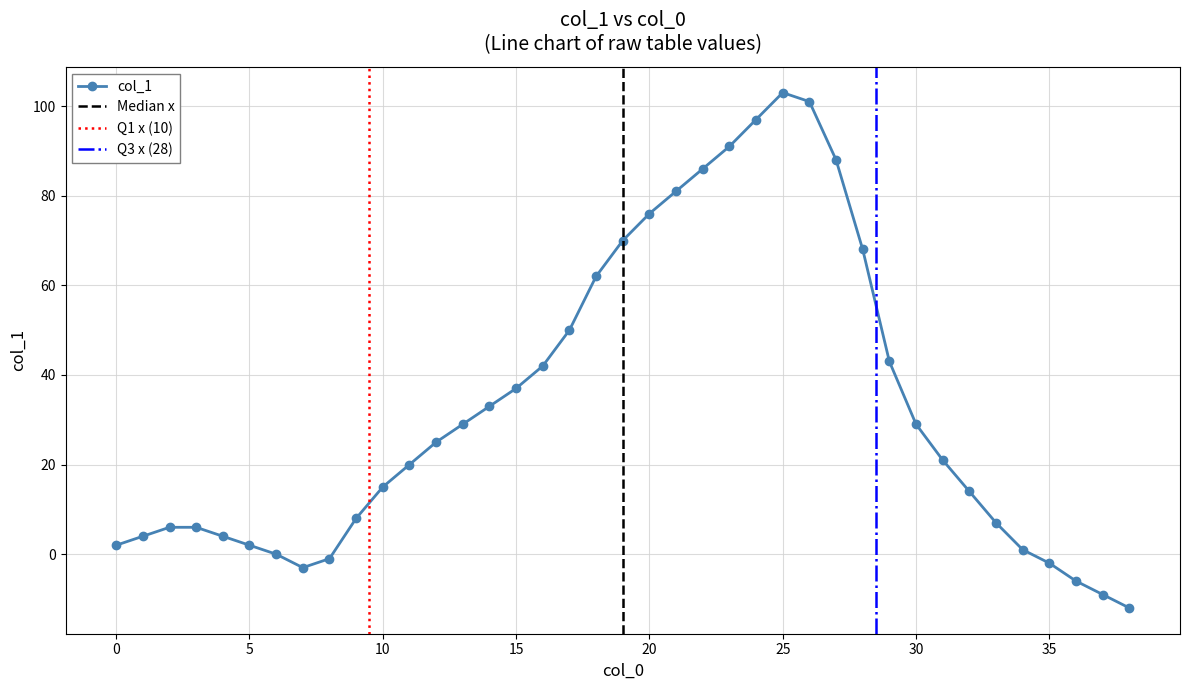

True or false: the data has more than 1 interior local peaks.

False